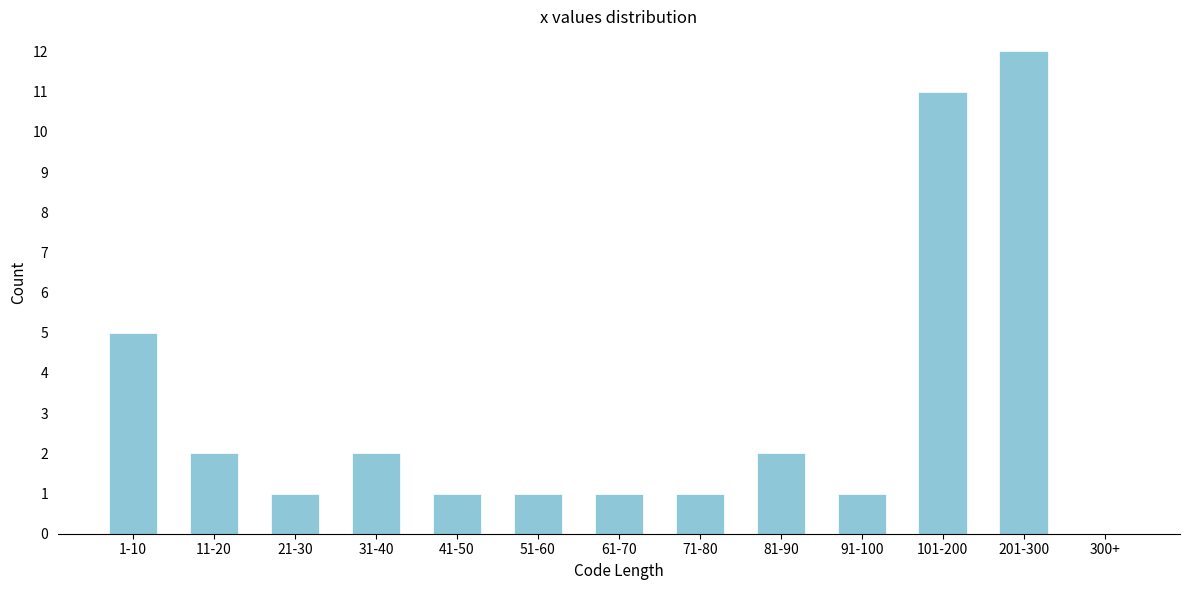

Reading right to left, what are all the values shown in this chart?

300+=0	201-300=12	101-200=11	91-100=1	81-90=2	71-80=1	61-70=1	51-60=1	41-50=1	31-40=2	21-30=1	11-20=2	1-10=5